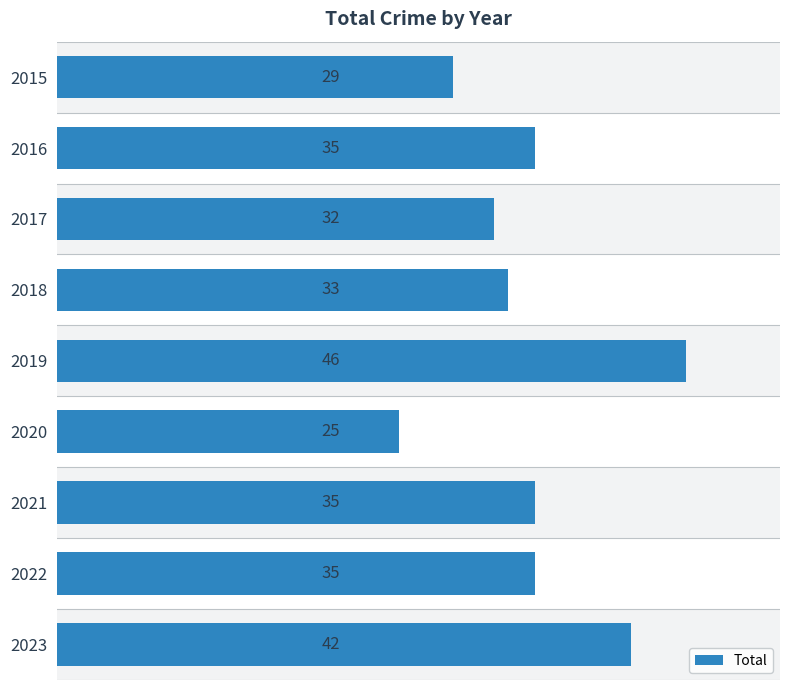

What is the greatest value displayed?

46